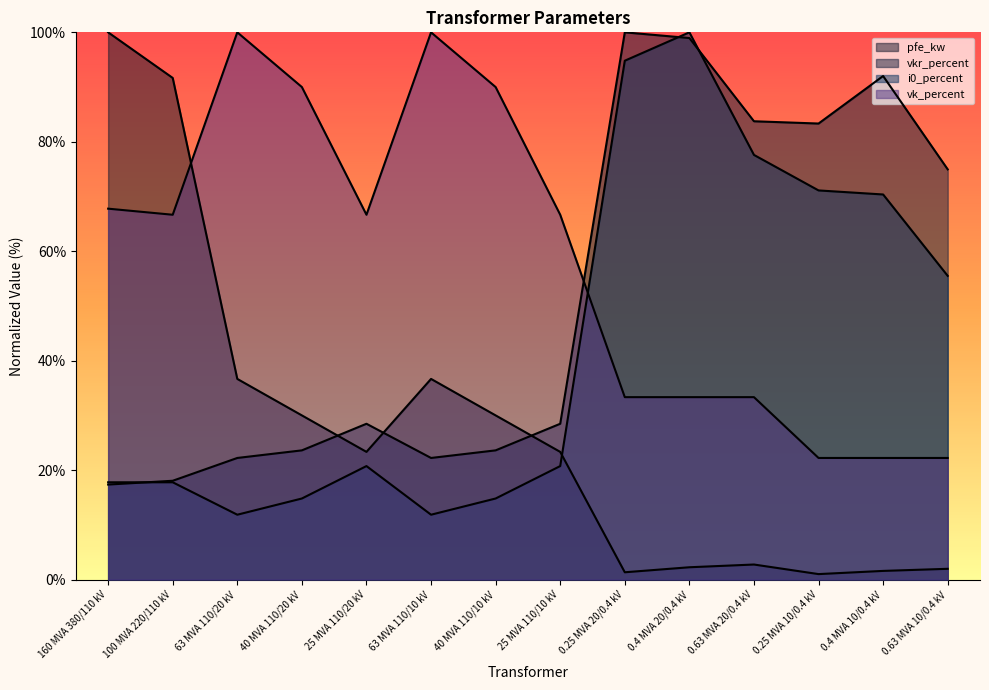

What is the minimum value shown in the chart?

1.0